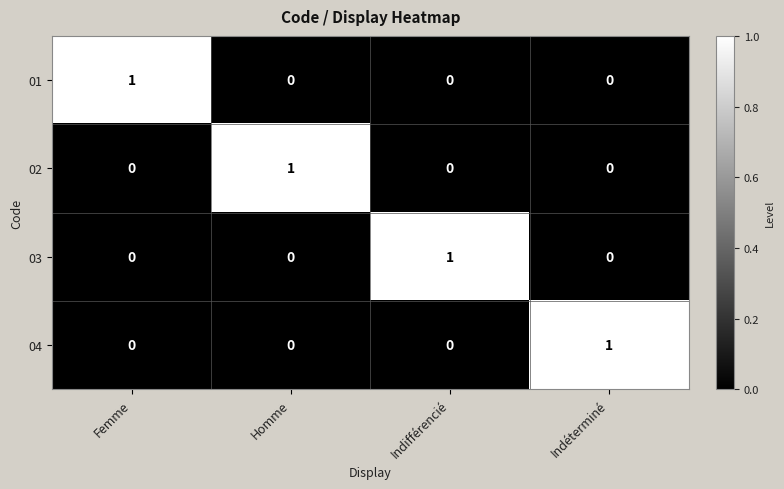

Count the 03 values in the range 0 to 1.

4